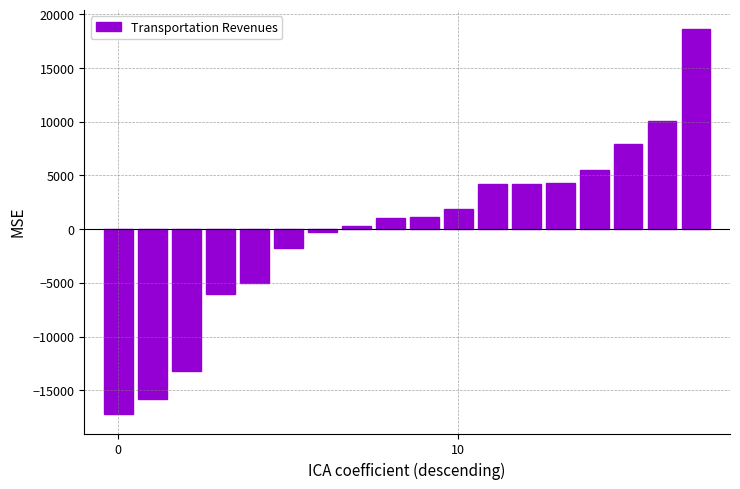

What is the smallest value displayed?

-17233.2